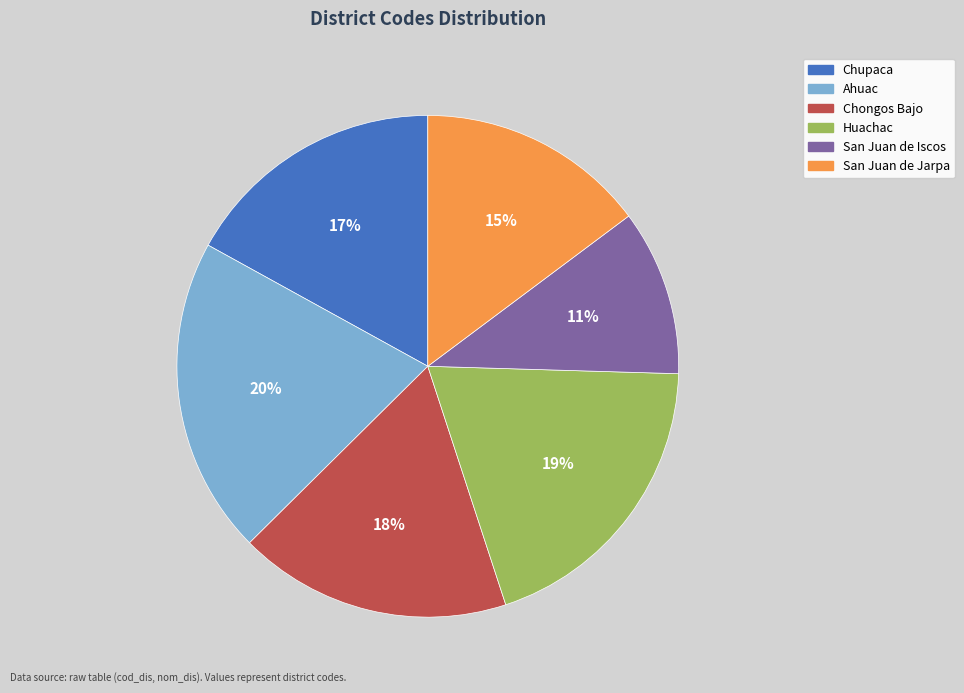

How many segments does this pie chart have?

6